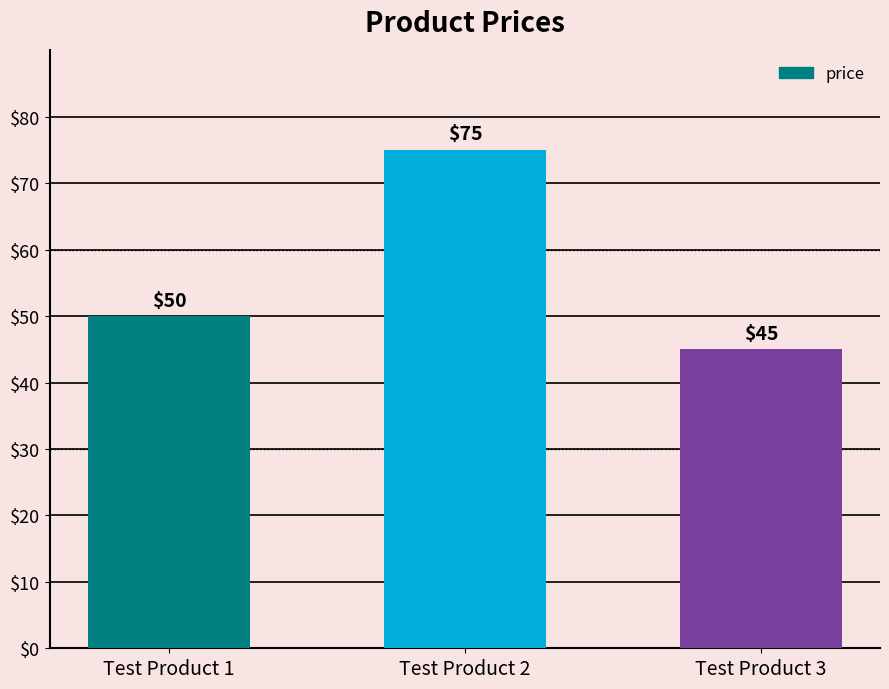

Is it true that the value at Test Product 2 is 75?

True